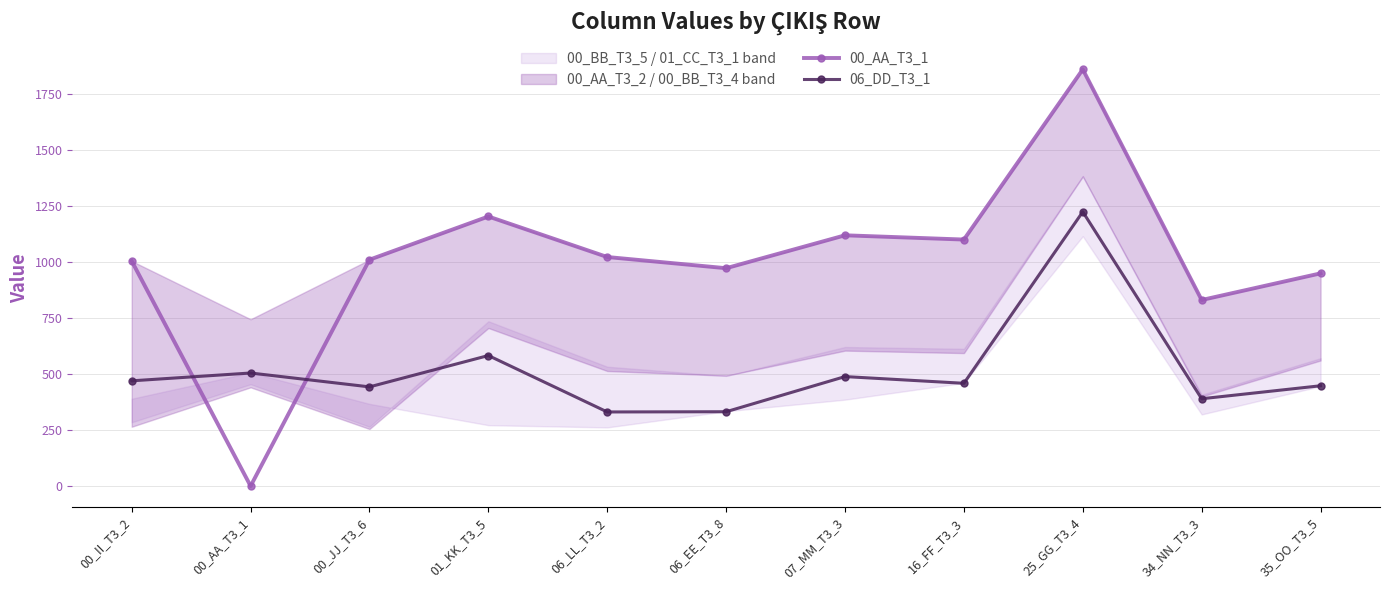

Which series has the widest spread of values?

00_AA_T3_1